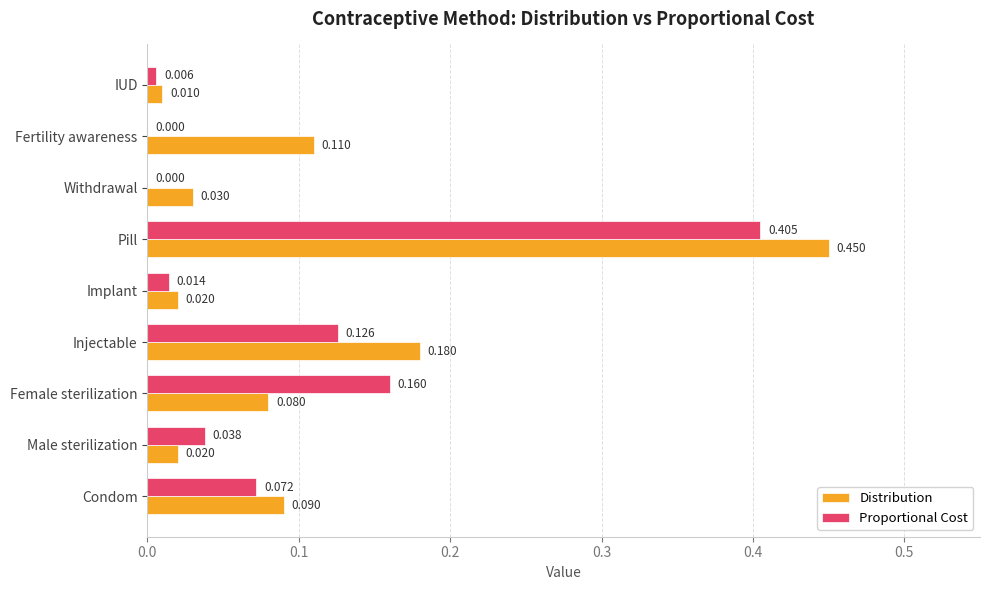

Between Condom and Injectable, which series saw the biggest shift?

Distribution